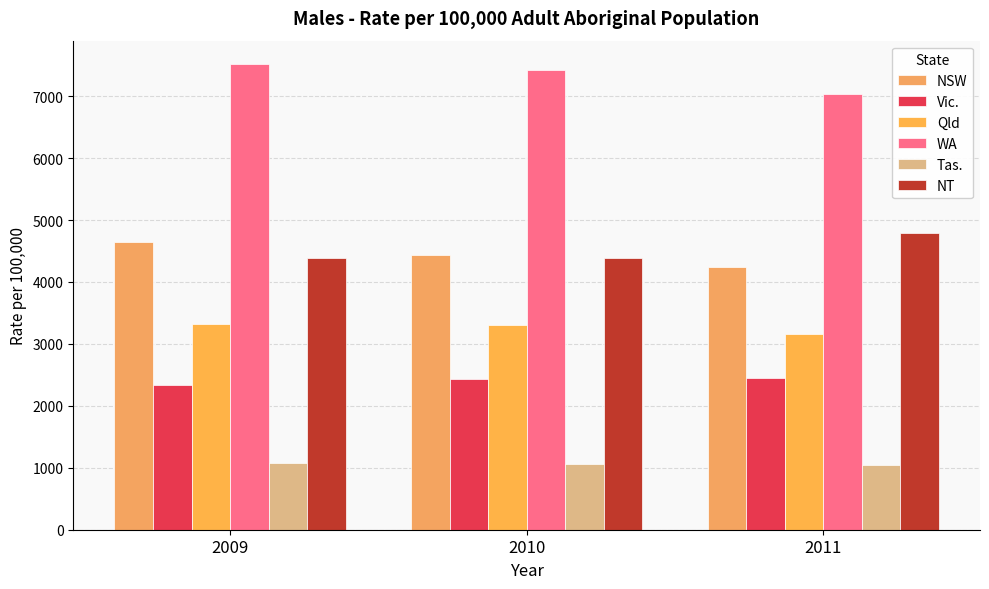

How many data points does each series have?

3